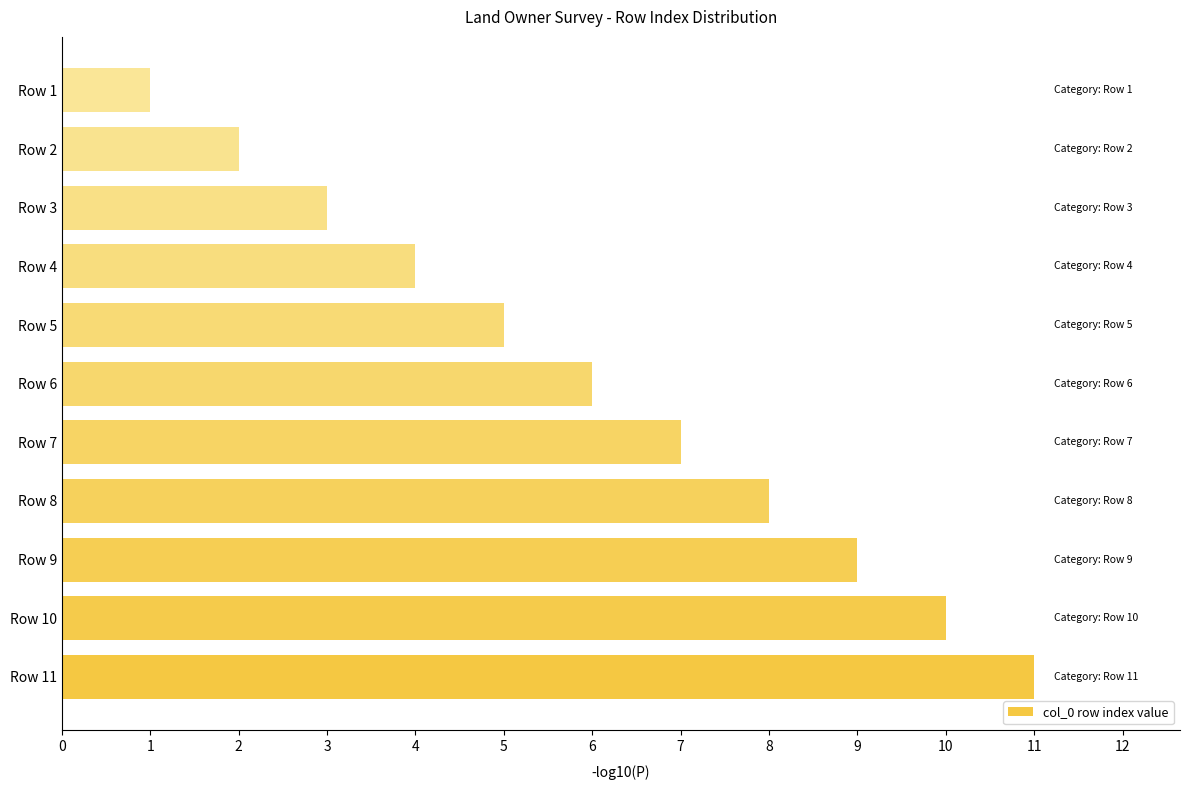

Between Row 3 and Row 2, which is larger?

Row 3